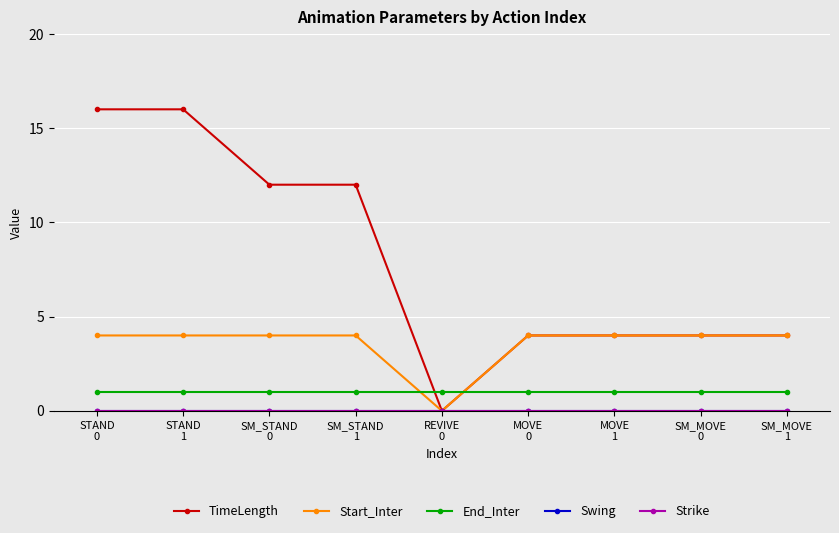

What is the maximum value shown in the chart?

16